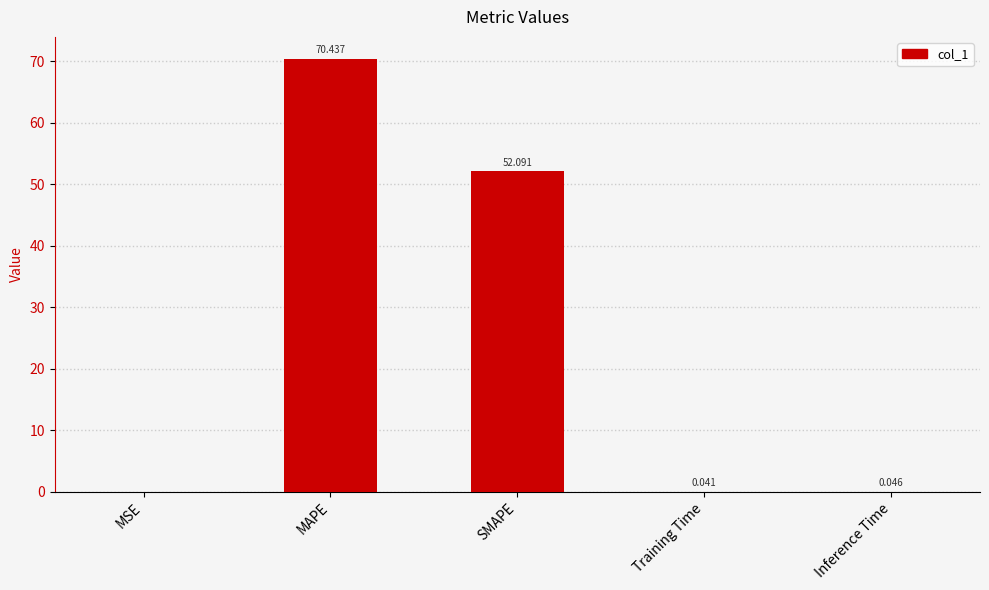

The value at SMAPE is 86.3. True or false?

False